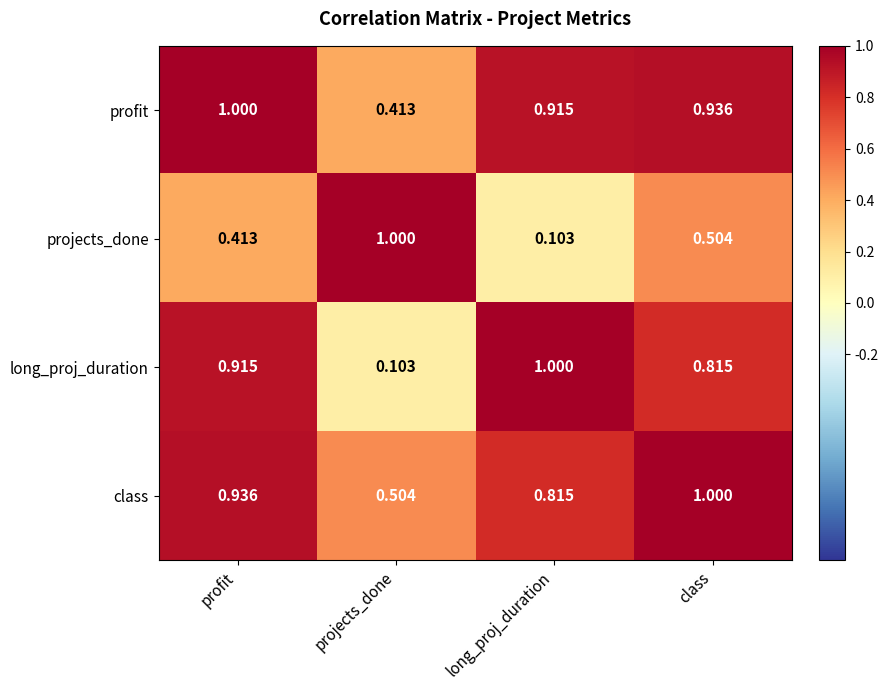

Which series changed the most between profit and class?

long_proj_duration